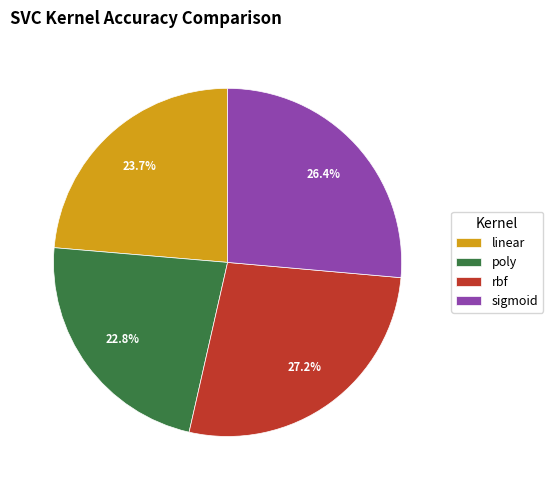

True or false: linear accounts for 24% of the total.

True